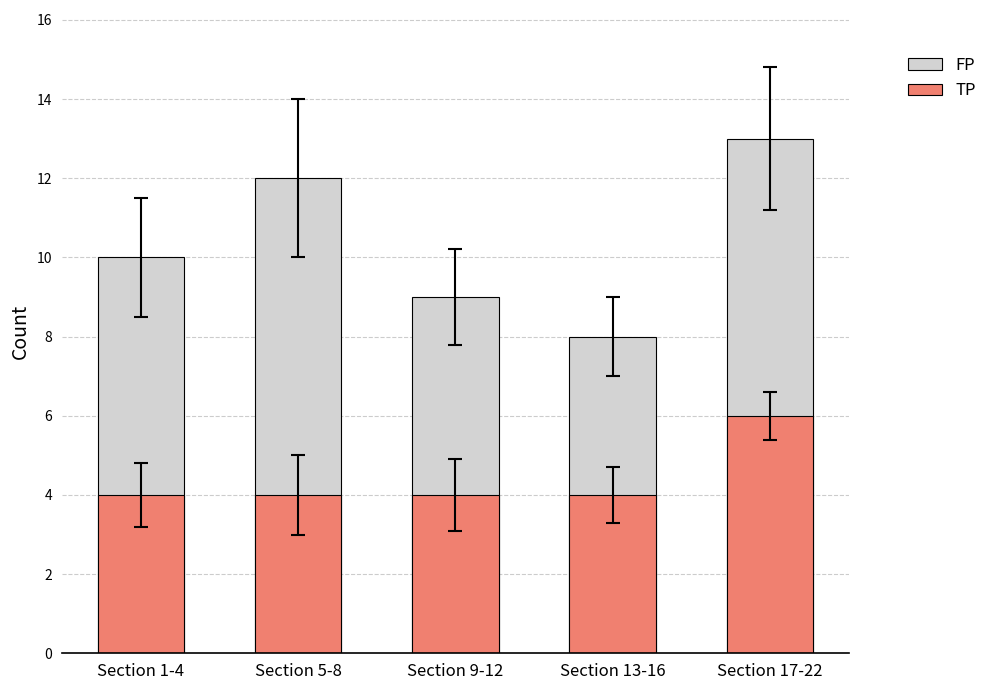

What is the maximum value shown in the chart?

13